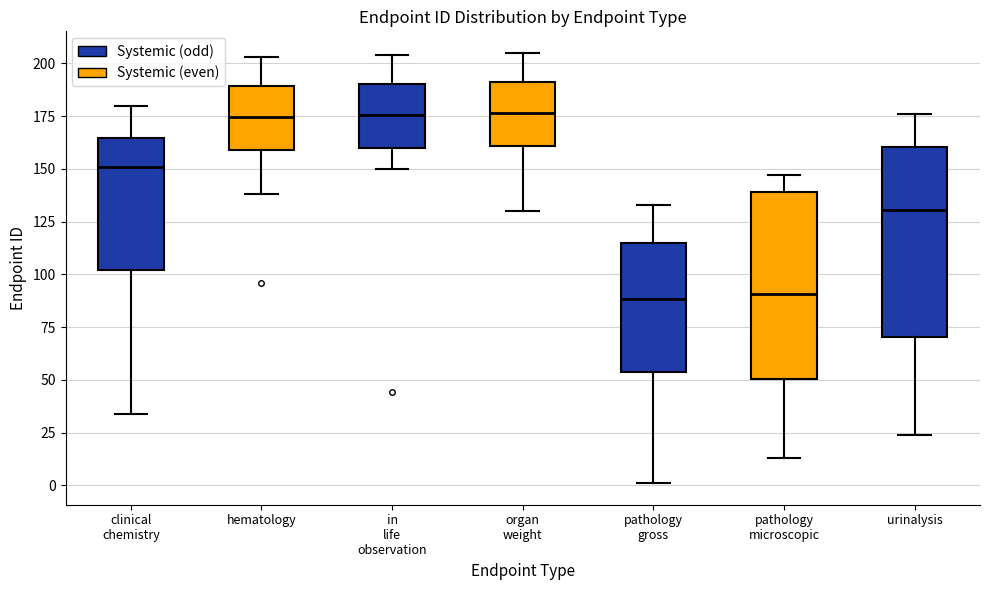

Reading left to right, read every box against the y-axis: the position of its median line, the range the box covers, and the ends of its whiskers. The values are not printed on the chart, so give them approximately, as read against the axis.

clinical chemistry: median 150, box 100 to 165, whiskers 35 to 180
hematology: median 175, box 160 to 190, whiskers 140 to 205
in life observation: median 175, box 160 to 190, whiskers 150 to 205
organ weight: median 175, box 160 to 190, whiskers 130 to 205
pathology gross: median 90, box 55 to 115, whiskers 0 to 135
pathology microscopic: median 90, box 50 to 140, whiskers 15 to 145
urinalysis: median 130, box 70 to 160, whiskers 25 to 175